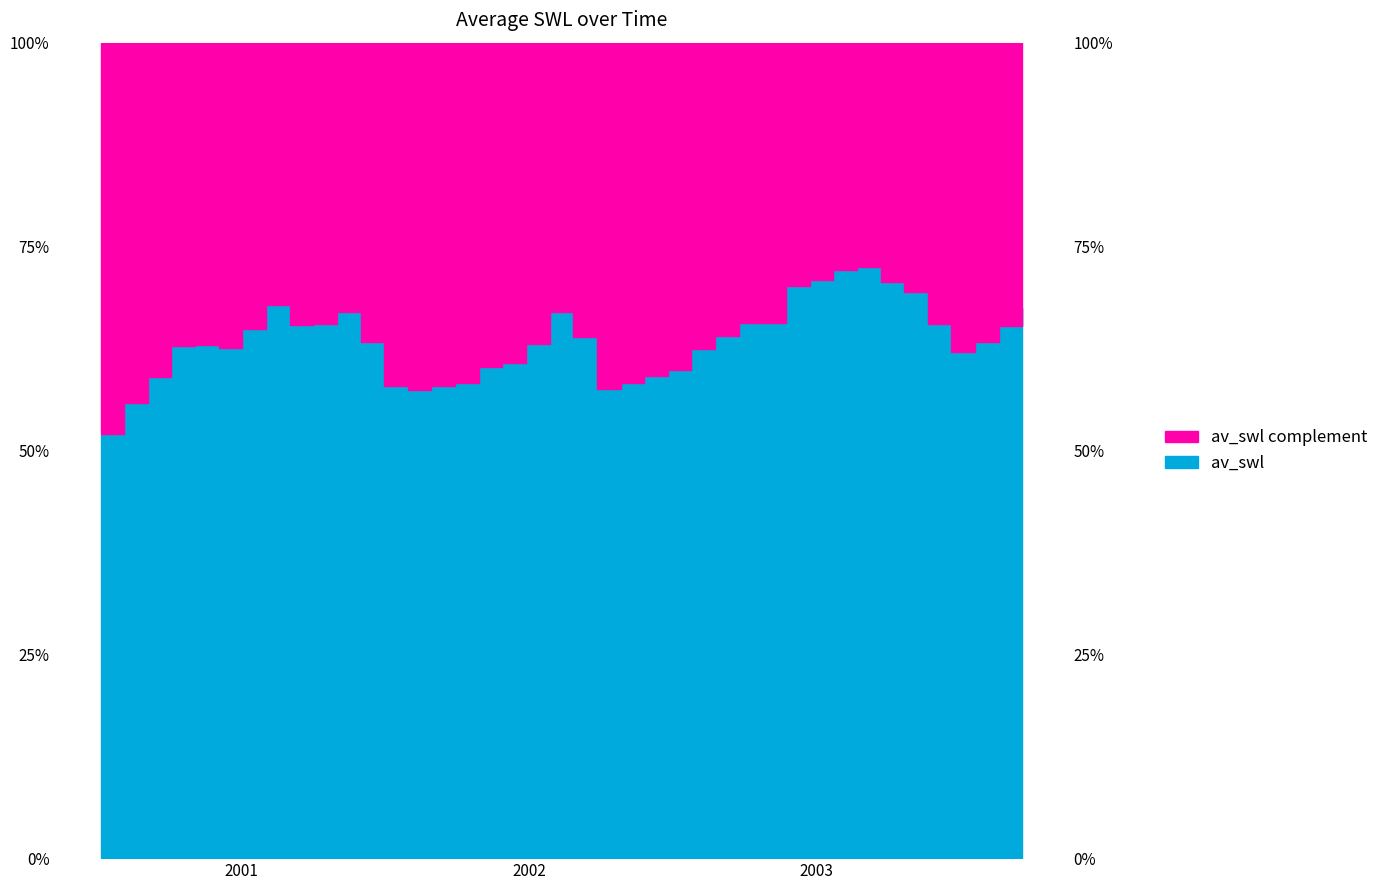

Does the chart display data point markers on the line(s)?

No